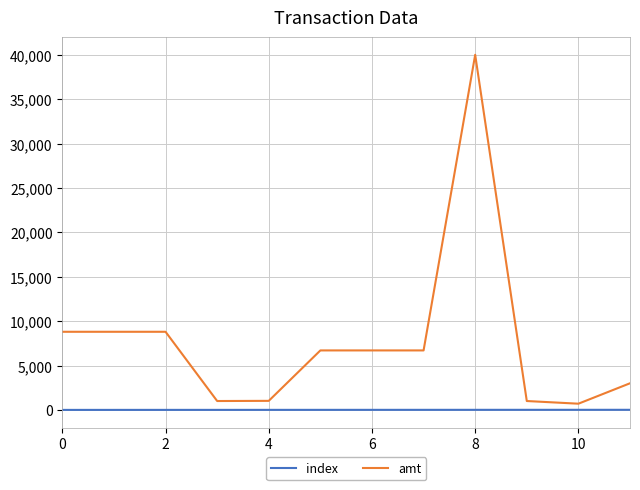

Which series has the largest total across all categories?

amt